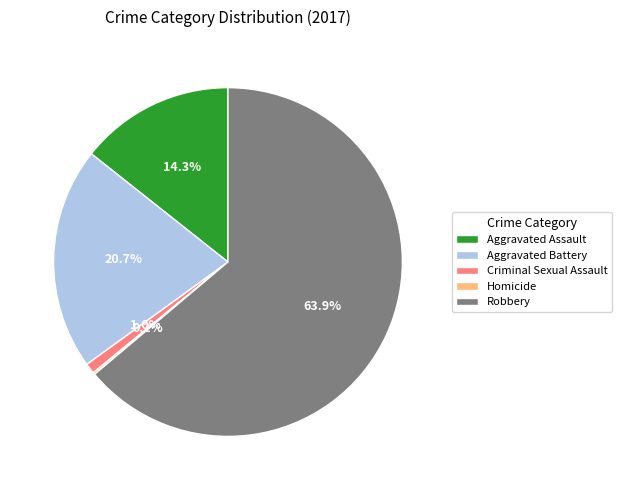

Which slice represents more than half of the pie?

Robbery